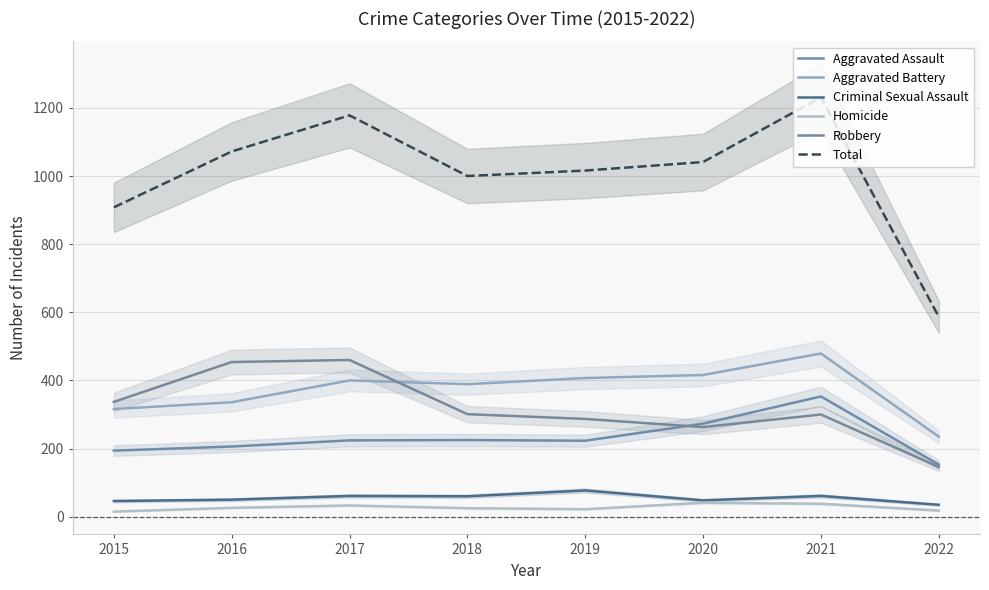

What is the difference between the Aggravated Battery values at 2020 and 2015?

100